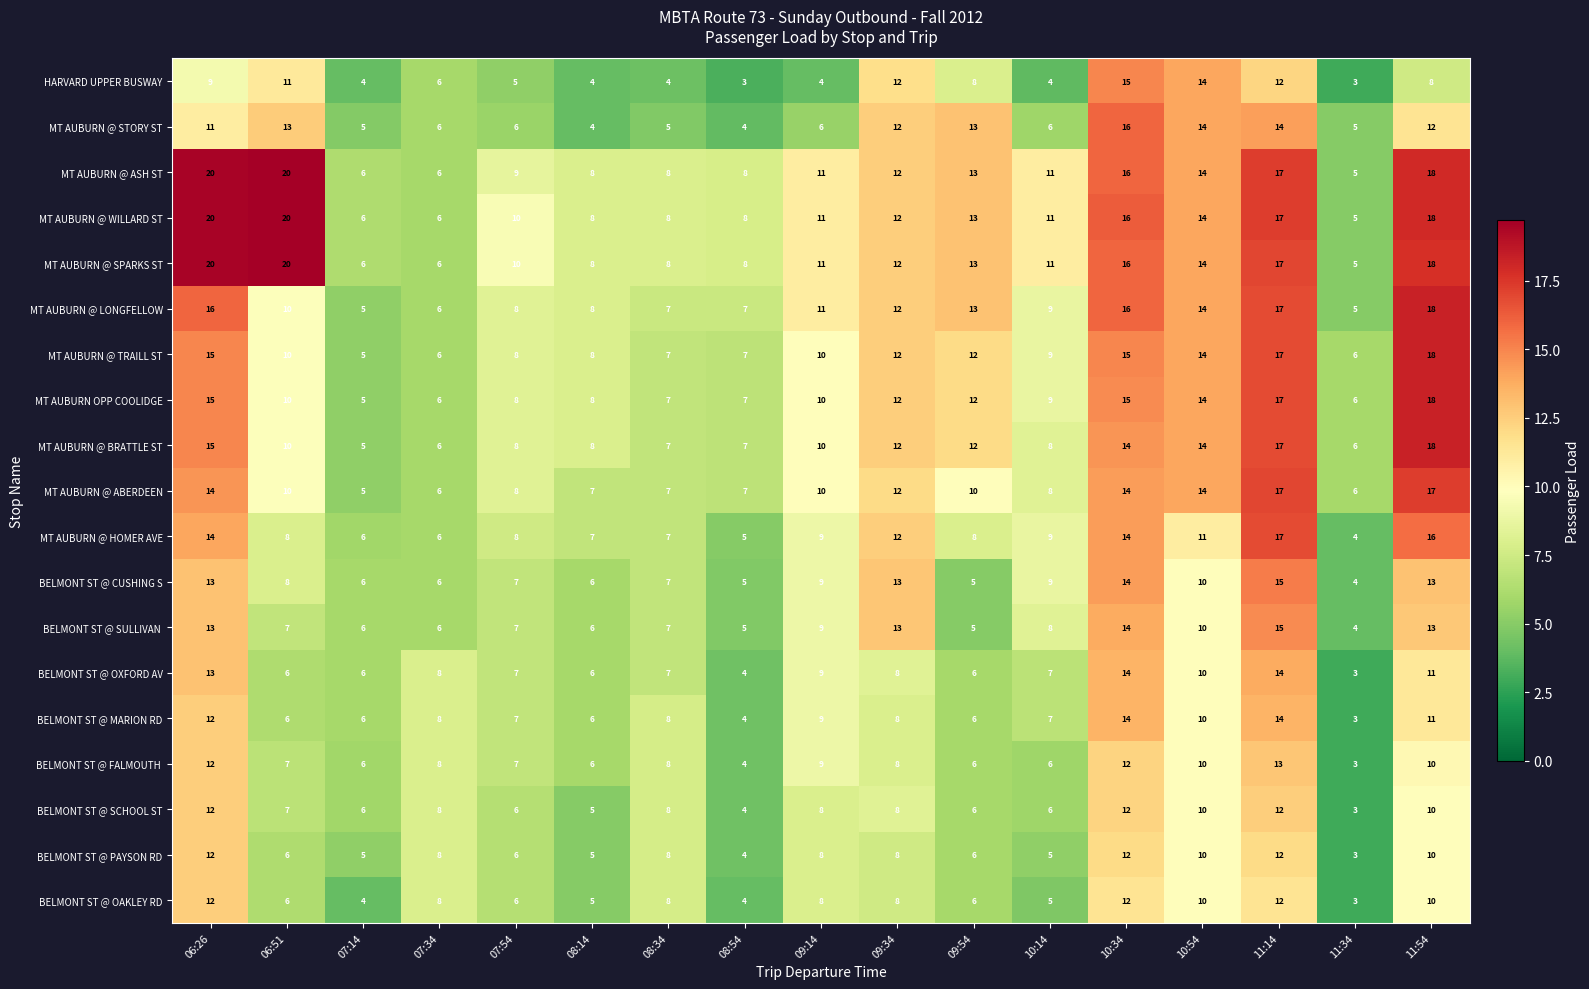

What is the difference between the maximum and minimum values in the MT AUBURN @ WILLARD ST series?

15